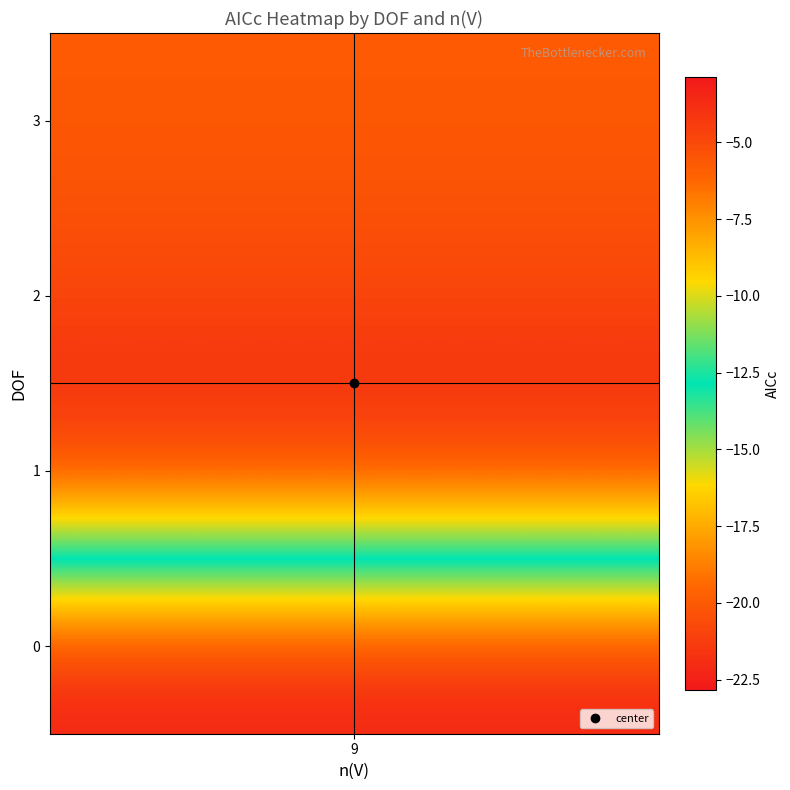

What is the difference between the maximum and minimum values in the 0 series?

22